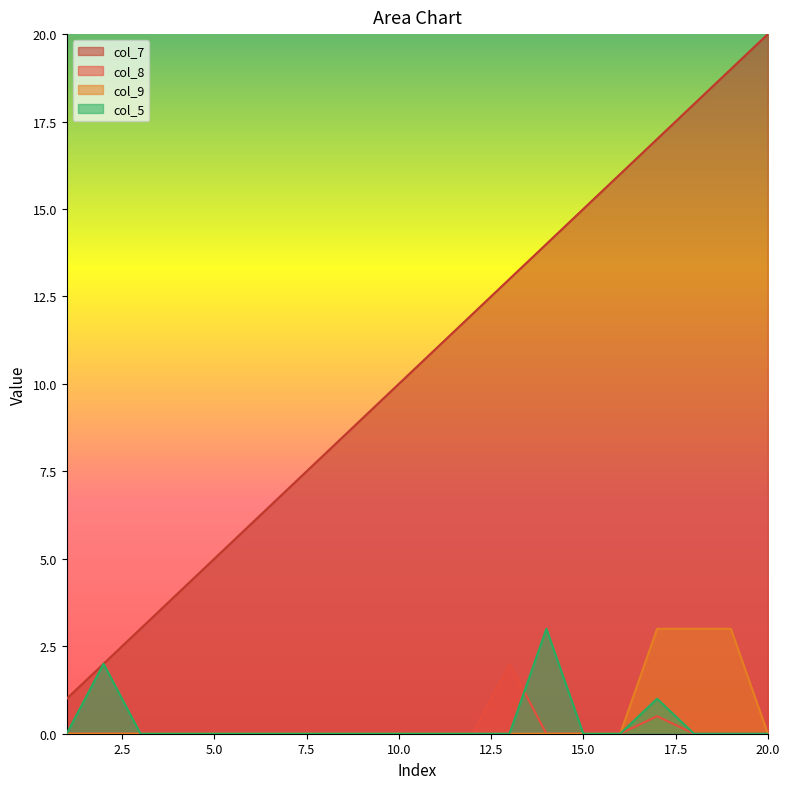

Reading left to right, extract all data points from this chart.

col_7: 1=1.0	2=2.0	3=3.0	4=4.0	5=5.0	6=6.0	7=7.0	8=8.0	9=9.0	10=10.0	11=11.0	12=12.0	13=13.0	14=14.0	15=15.0	16=16.0	17=17.0	18=18.0	19=19.0	20=20.0
col_8: 1=0.0	2=0.0	3=0.0	4=0.0	5=0.0	6=0.0	7=0.0	8=0.0	9=0.0	10=0.0	11=0.0	12=0.0	13=2.0	14=0.0	15=0.0	16=0.0	17=0.5	18=0.0	19=0.0	20=0.0
col_9: 1=0.0	2=0.0	3=0.0	4=0.0	5=0.0	6=0.0	7=0.0	8=0.0	9=0.0	10=0.0	11=0.0	12=0.0	13=0.0	14=0.0	15=0.0	16=0.0	17=3.0	18=3.0	19=3.0	20=0.0
col_5: 1=0.0	2=2.0	3=0.0	4=0.0	5=0.0	6=0.0	7=0.0	8=0.0	9=0.0	10=0.0	11=0.0	12=0.0	13=0.0	14=3.0	15=0.0	16=0.0	17=1.0	18=0.0	19=0.0	20=0.0